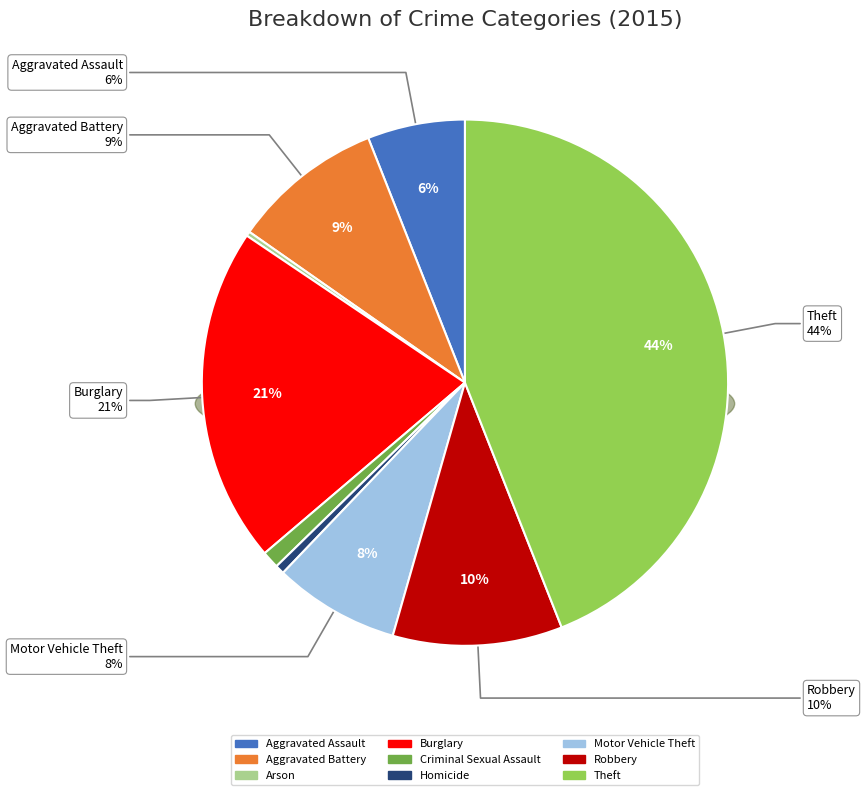

Rank the categories by value from lowest to highest.

Arson, Homicide, Criminal Sexual Assault, Aggravated Assault, Motor Vehicle Theft, Aggravated Battery, Robbery, Burglary, Theft